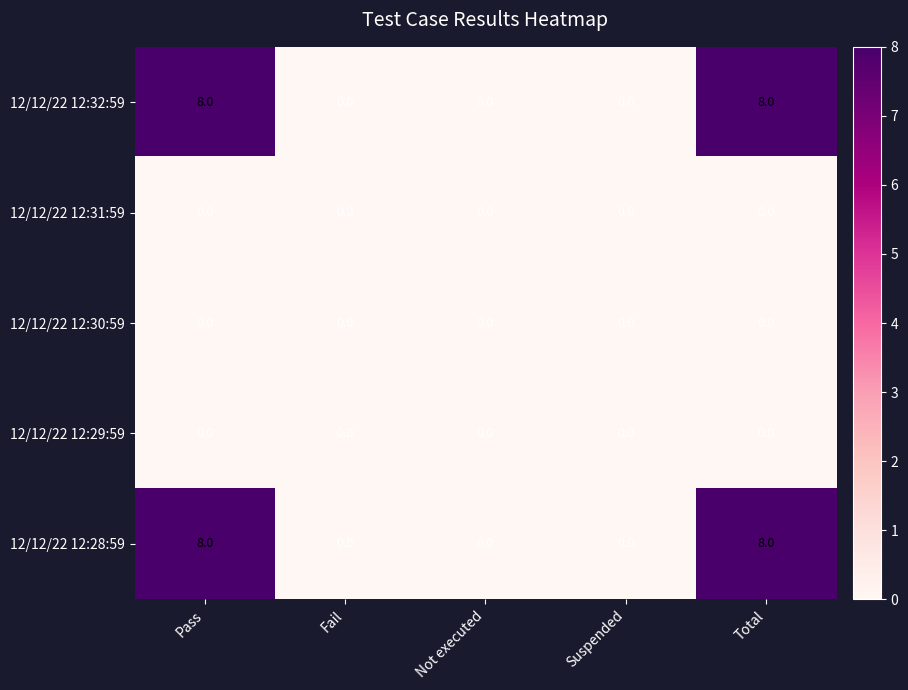

What is the difference between the highest and lowest values at Total?

8